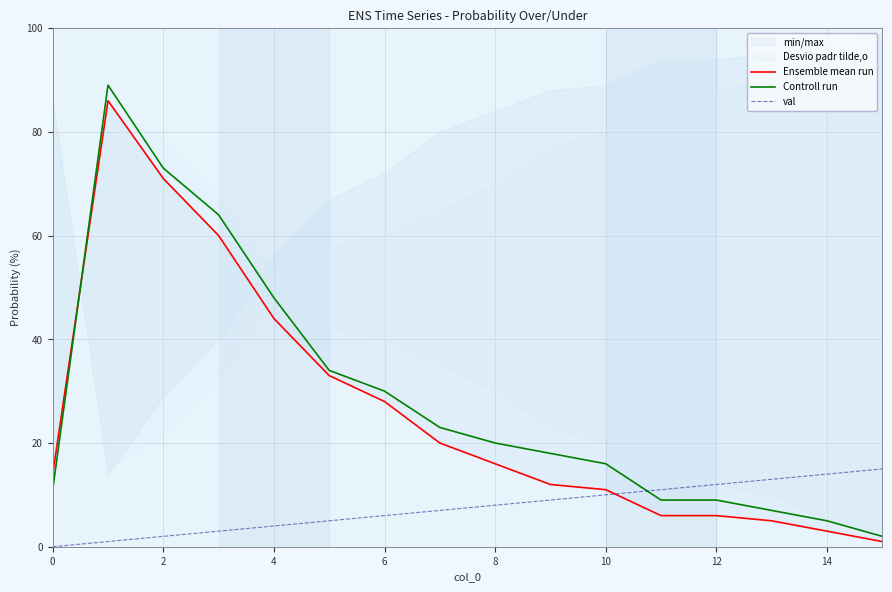

The value of val at 0 is -7. True or false?

False